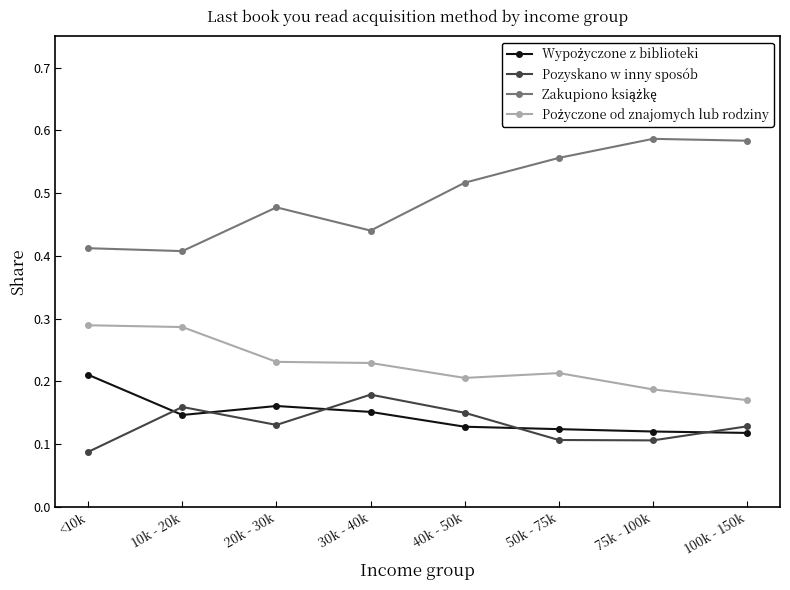

What is the label of the 4th point from the right?

40k - 50k